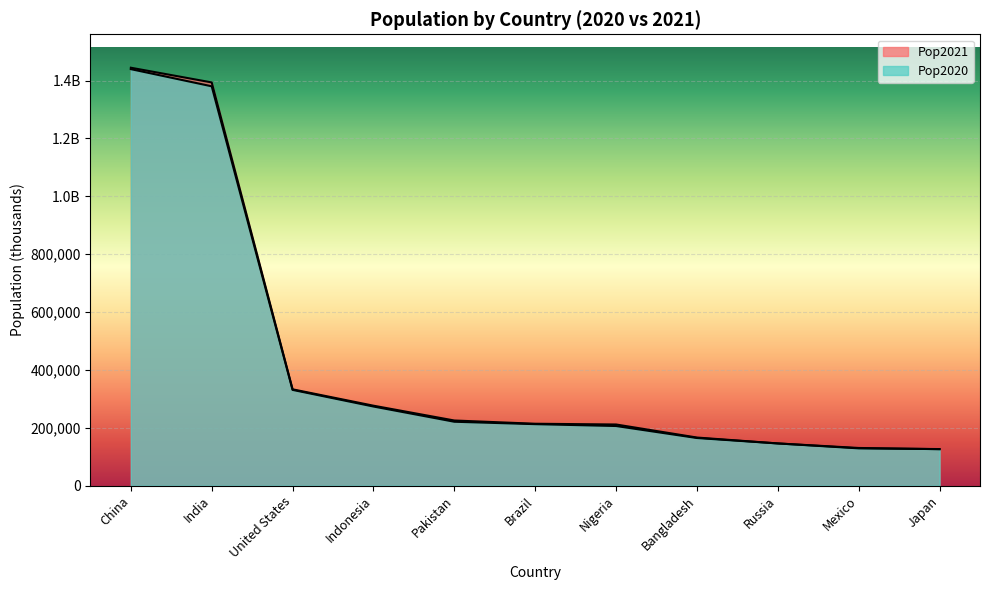

The Pop2020 series shows 723313.5 at China. True or false?

False